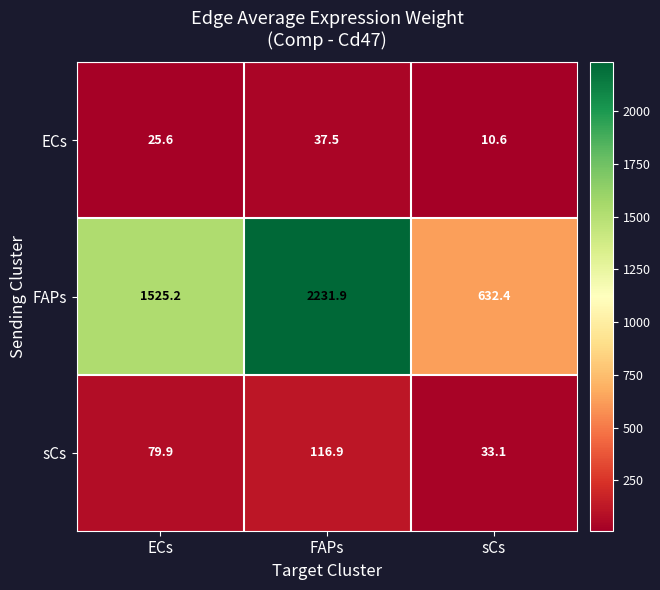

Reading left to right, extract all data points from this chart.

ECs: 25.6	37.5	10.6
FAPs: 1525.2	2231.9	632.4
sCs: 79.9	116.9	33.1